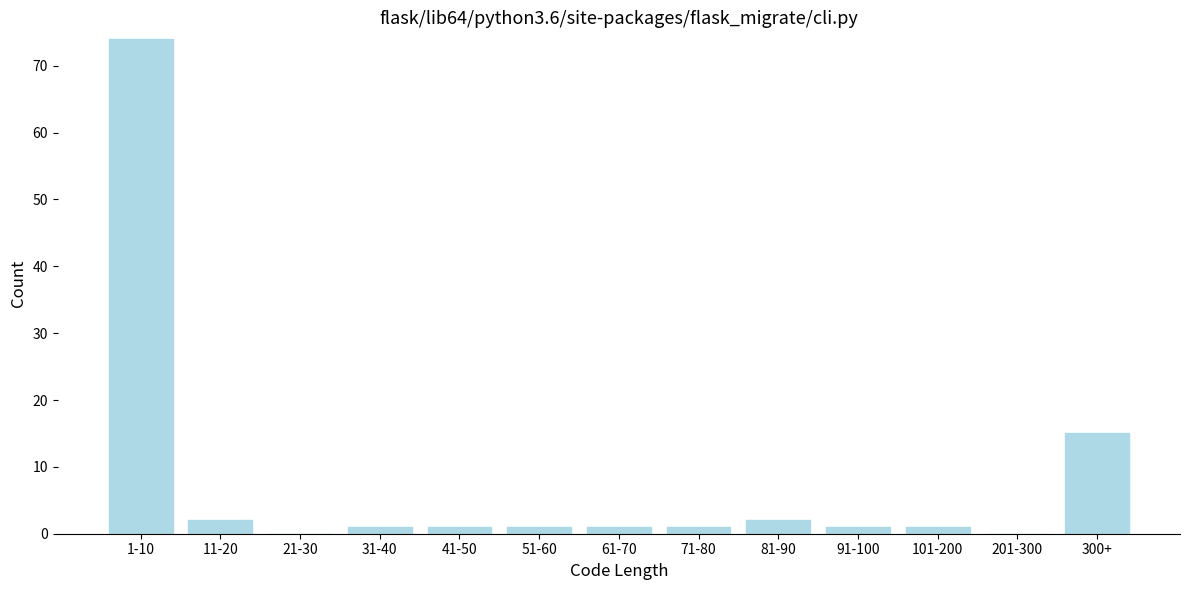

Reading right to left, transcribe all the data shown in this chart.

300+=15	201-300=0	101-200=1	91-100=1	81-90=2	71-80=1	61-70=1	51-60=1	41-50=1	31-40=1	21-30=0	11-20=2	1-10=74